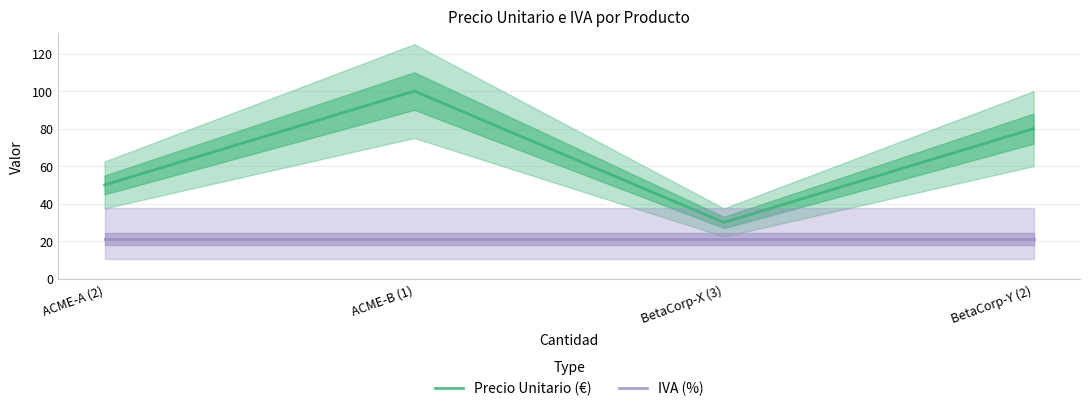

What is the difference between the Precio Unitario (€) values at ACME-B (1) and ACME-A (2)?

50